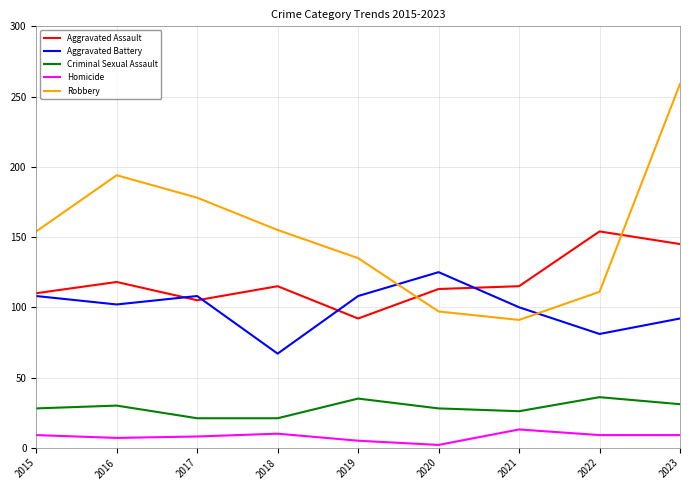

True or false: Homicide has a value of 8 at 2017.

True